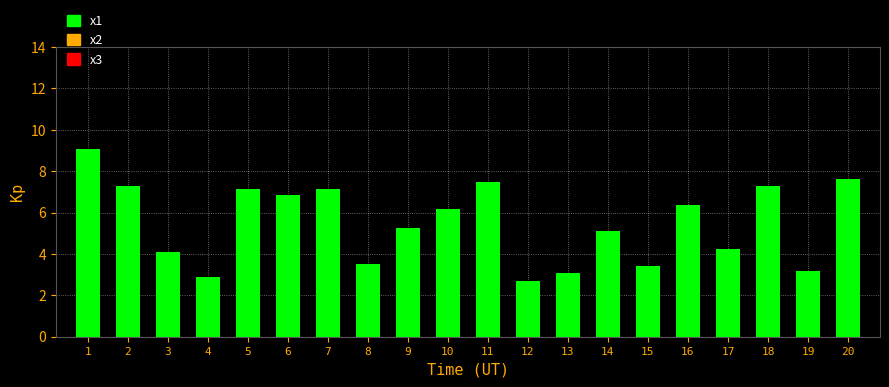

What is the value of the 20th bar from the left?

7.6